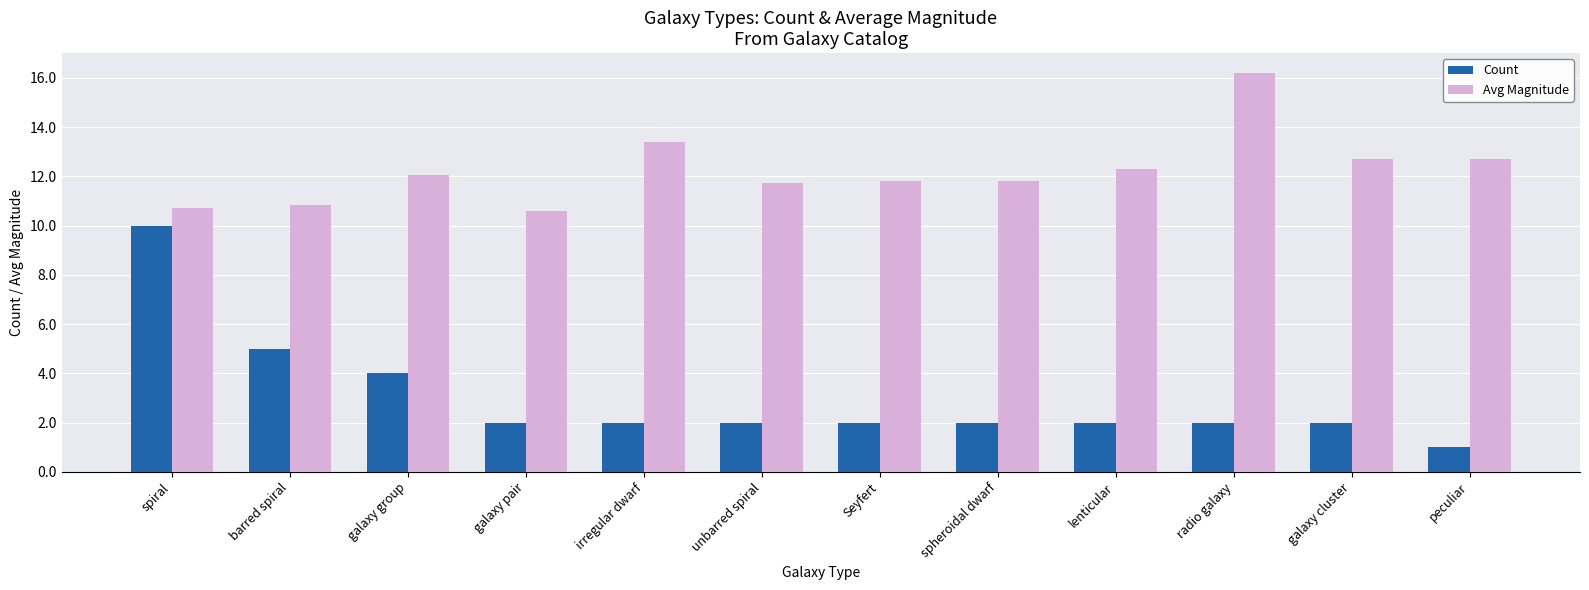

True or false: Avg Magnitude has a value of 15.9 at barred spiral.

False